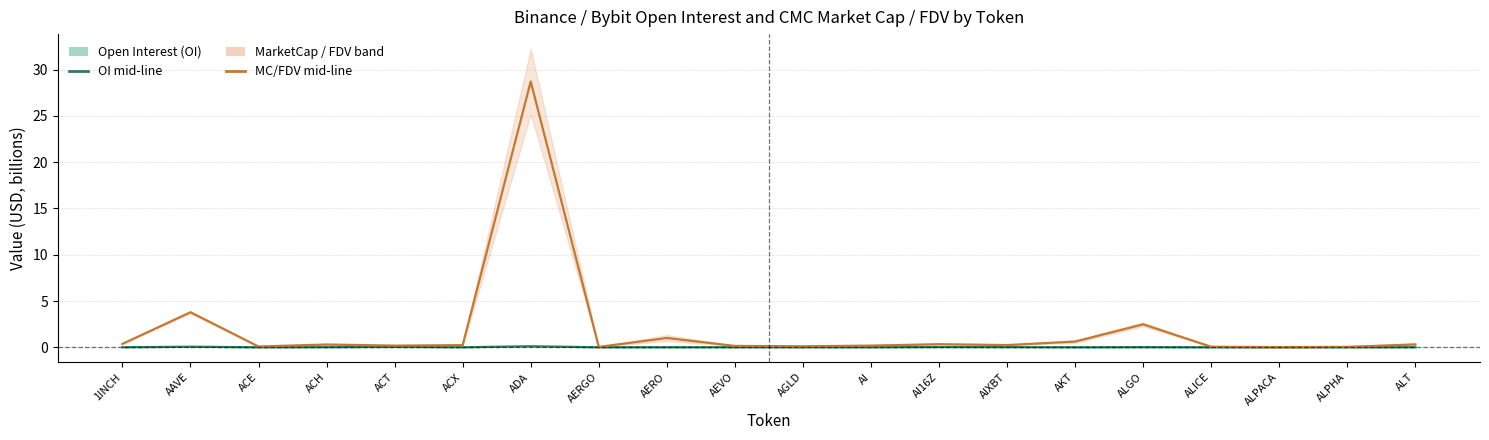

Reading left to right, what are all the values shown in this chart?

Open Interest (Binance+Bybit): 1INCH=0.0	AAVE=0.1	ACE=0.0	ACH=0.0	ACT=0.0	ACX=0.0	ADA=0.1	AERGO=0.0	AERO=0.0	AEVO=0.0	AGLD=0.0	AI=0.0	AI16Z=0.0	AIXBT=0.0	AKT=0.0	ALGO=0.0	ALICE=0.0	ALPACA=0.0	ALPHA=0.0	ALT=0.0
CMC MarketCap / FDV: 1INCH=0.4	AAVE=3.8	ACE=0.1	ACH=0.3	ACT=0.2	ACX=0.2	ADA=28.7	AERGO=0.0	AERO=1.0	AEVO=0.1	AGLD=0.1	AI=0.2	AI16Z=0.3	AIXBT=0.2	AKT=0.6	ALGO=2.5	ALICE=0.1	ALPACA=0.0	ALPHA=0.0	ALT=0.3